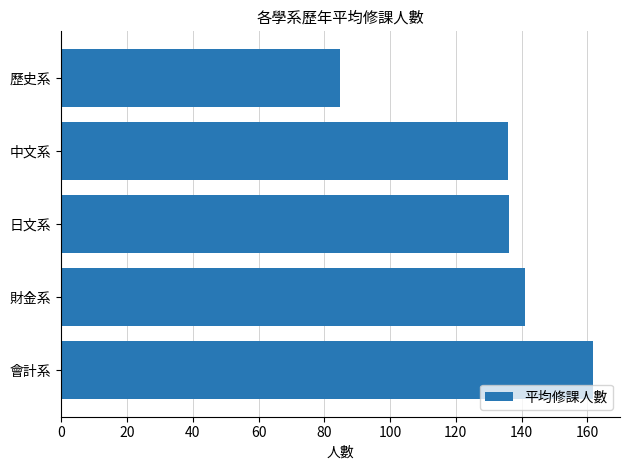

What is the minimum value shown in the chart?

84.7